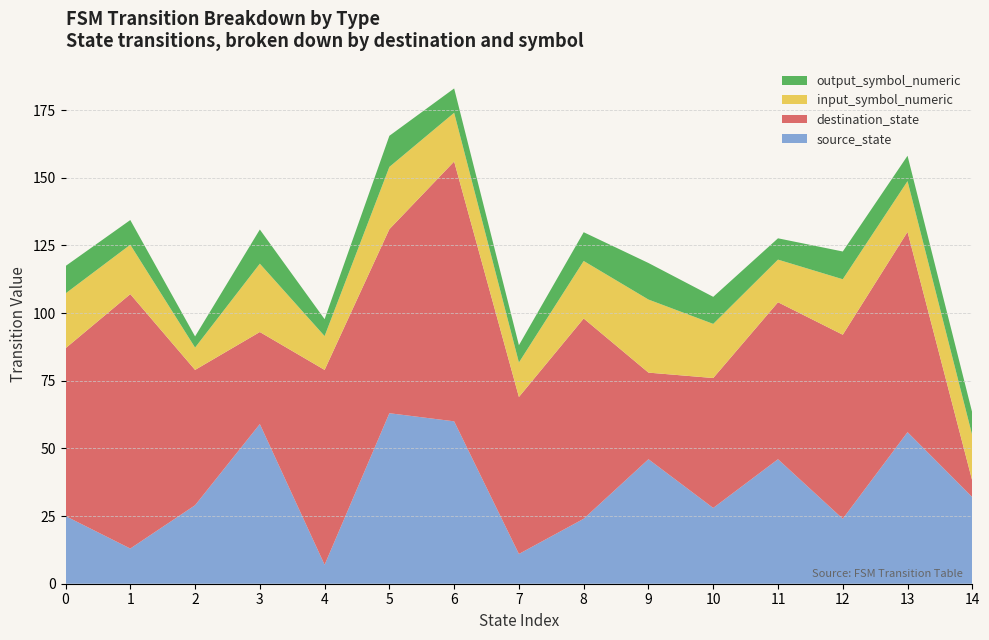

What is the total value across all series at 12?

122.8